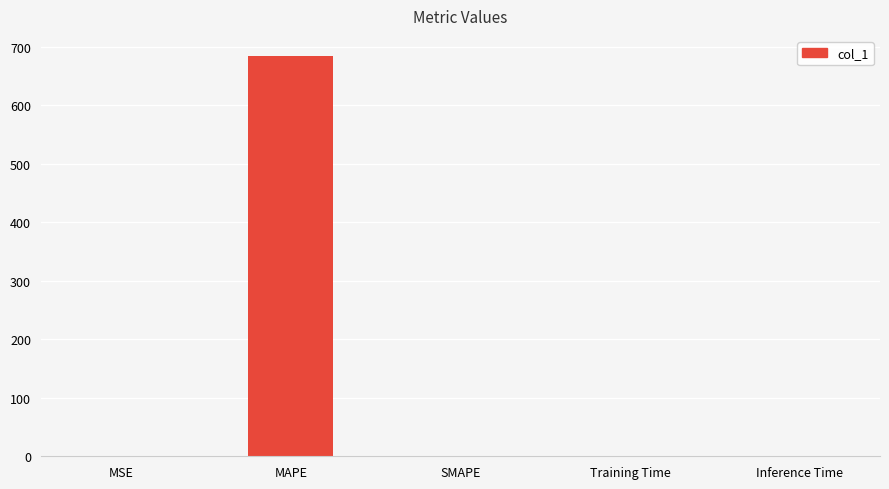

The chart shows a value of 0.0 at Training Time. True or false?

True